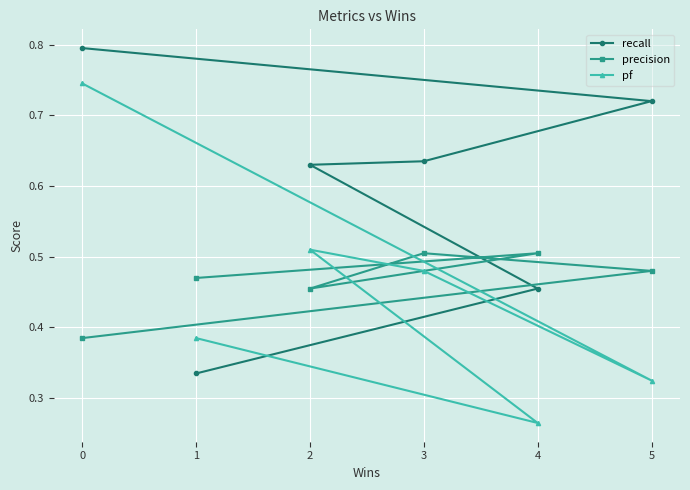

True or false: precision has a value of 0.7 at 4.

False